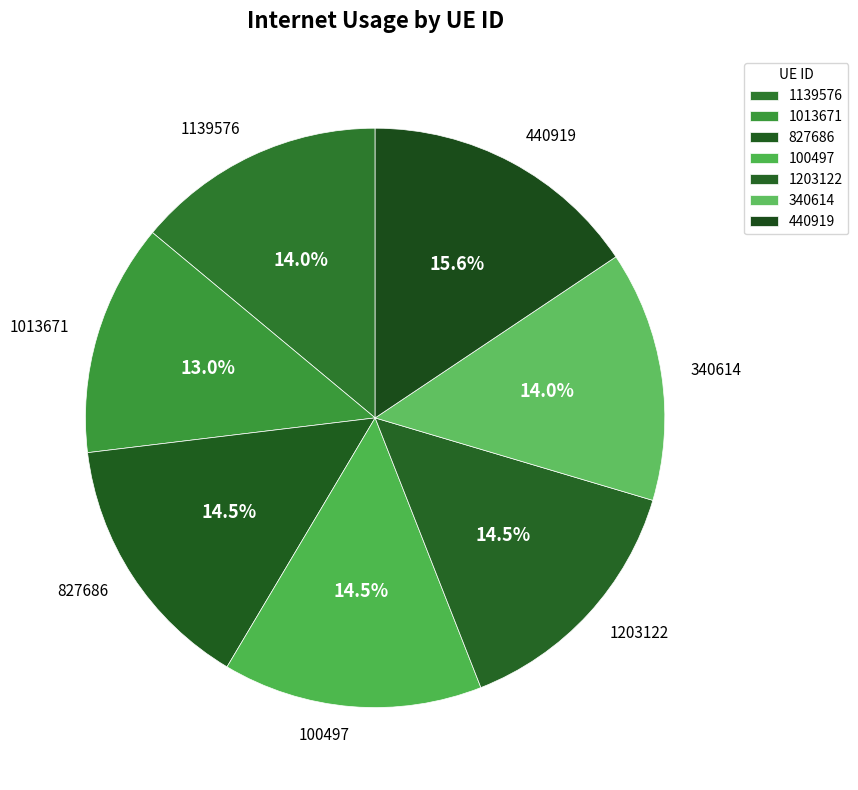

Approximately how many times larger is the value at 1203122 compared to 1139576?

1.0